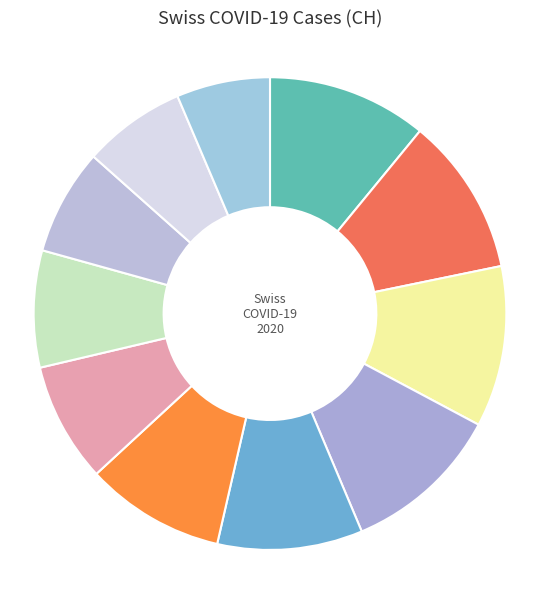

To the nearest percent, what is the average slice percentage?

9%